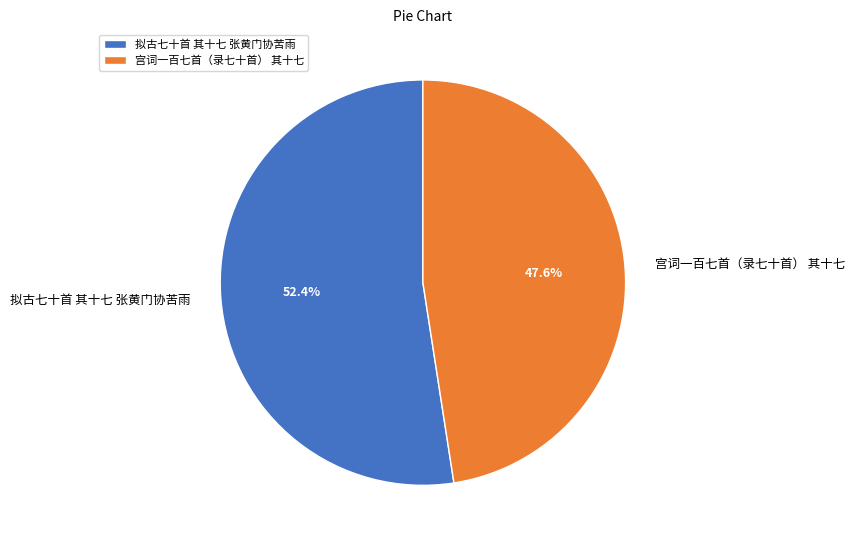

Rank the categories by value from highest to lowest.

拟古七十首 其十七 张黄门协苦雨, 宫词一百七首（录七十首） 其十七